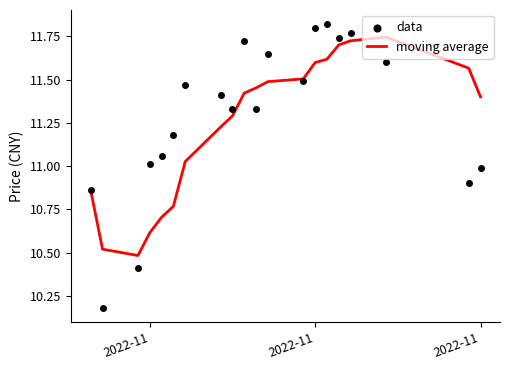

Which series reaches the minimum Y coordinate?

data